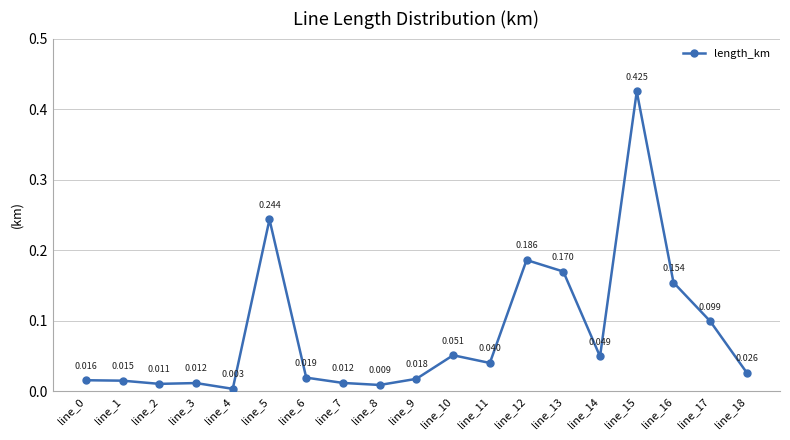

What is the difference between the values at line_16 and line_15?

0.3